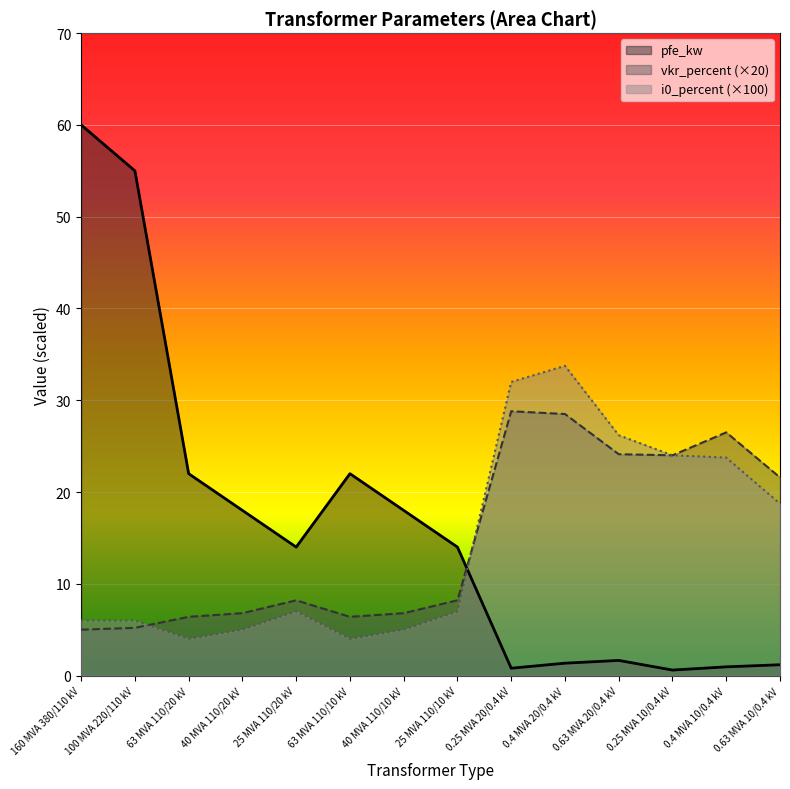

Reading left to right, extract all data points from this chart.

pfe_kw: 160 MVA 380/110 kV=60.0	100 MVA 220/110 kV=55.0	63 MVA 110/20 kV=22.0	40 MVA 110/20 kV=18.0	25 MVA 110/20 kV=14.0	63 MVA 110/10 kV=22.0	40 MVA 110/10 kV=18.0	25 MVA 110/10 kV=14.0	0.25 MVA 20/0.4 kV=0.8	0.4 MVA 20/0.4 kV=1.4	0.63 MVA 20/0.4 kV=1.6	0.25 MVA 10/0.4 kV=0.6	0.4 MVA 10/0.4 kV=0.9	0.63 MVA 10/0.4 kV=1.2
vkr_percent: 160 MVA 380/110 kV=5.0	100 MVA 220/110 kV=5.2	63 MVA 110/20 kV=6.4	40 MVA 110/20 kV=6.8	25 MVA 110/20 kV=8.2	63 MVA 110/10 kV=6.4	40 MVA 110/10 kV=6.8	25 MVA 110/10 kV=8.2	0.25 MVA 20/0.4 kV=28.8	0.4 MVA 20/0.4 kV=28.5	0.63 MVA 20/0.4 kV=24.1	0.25 MVA 10/0.4 kV=24.0	0.4 MVA 10/0.4 kV=26.5	0.63 MVA 10/0.4 kV=21.6
i0_percent: 160 MVA 380/110 kV=6.0	100 MVA 220/110 kV=6.0	63 MVA 110/20 kV=4.0	40 MVA 110/20 kV=5.0	25 MVA 110/20 kV=7.0	63 MVA 110/10 kV=4.0	40 MVA 110/10 kV=5.0	25 MVA 110/10 kV=7.0	0.25 MVA 20/0.4 kV=32.0	0.4 MVA 20/0.4 kV=33.8	0.63 MVA 20/0.4 kV=26.2	0.25 MVA 10/0.4 kV=24.0	0.4 MVA 10/0.4 kV=23.8	0.63 MVA 10/0.4 kV=18.7